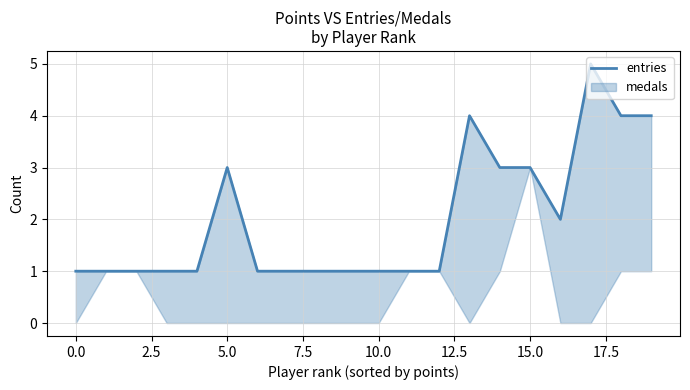

What is the average value?

2